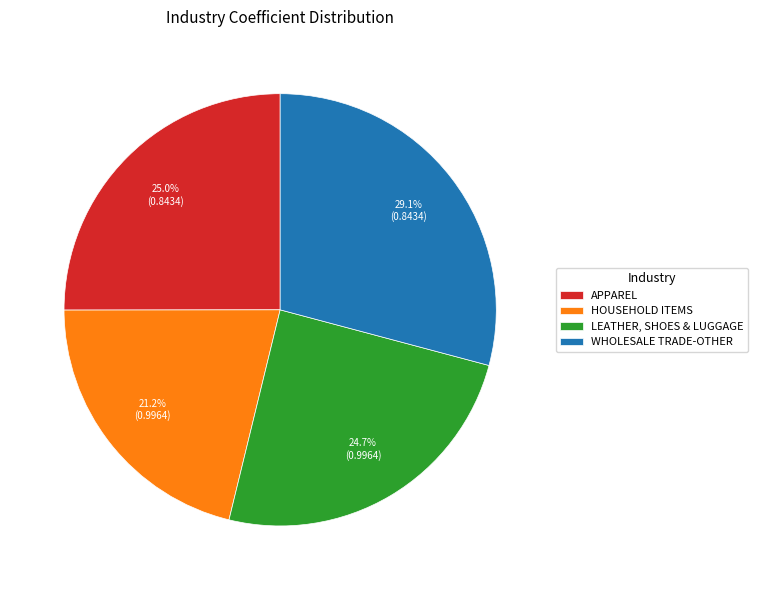

What percentage is the LEATHER, SHOES & LUGGAGE slice, to the nearest percent?

25%